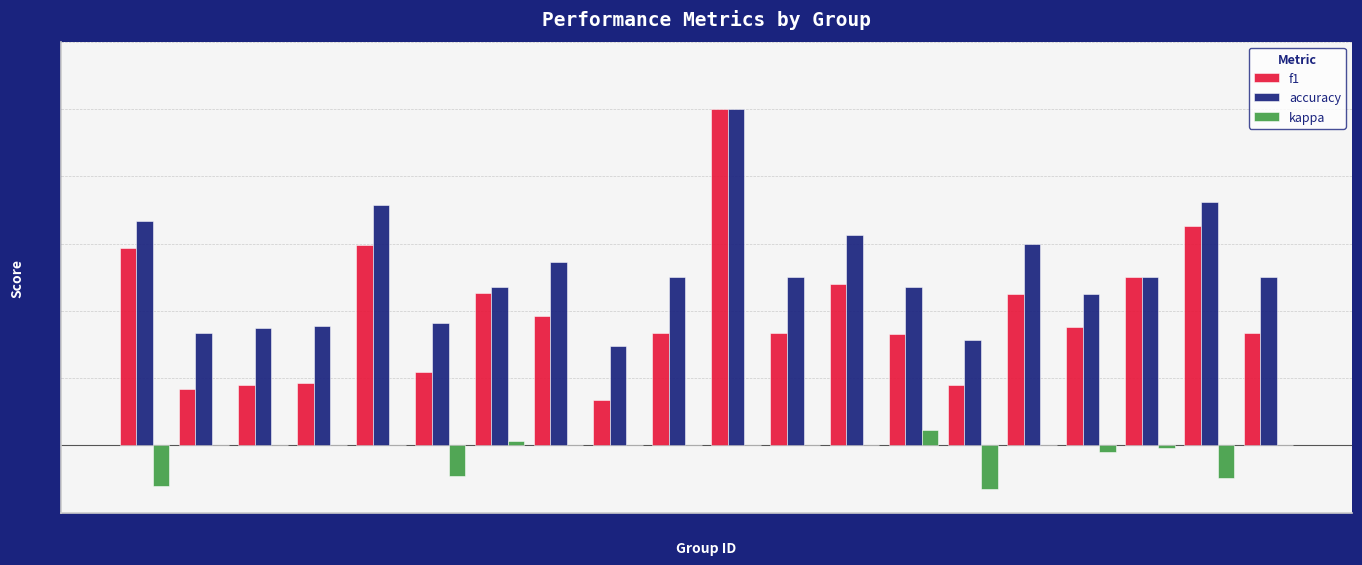

How many groups of bars are there?

20